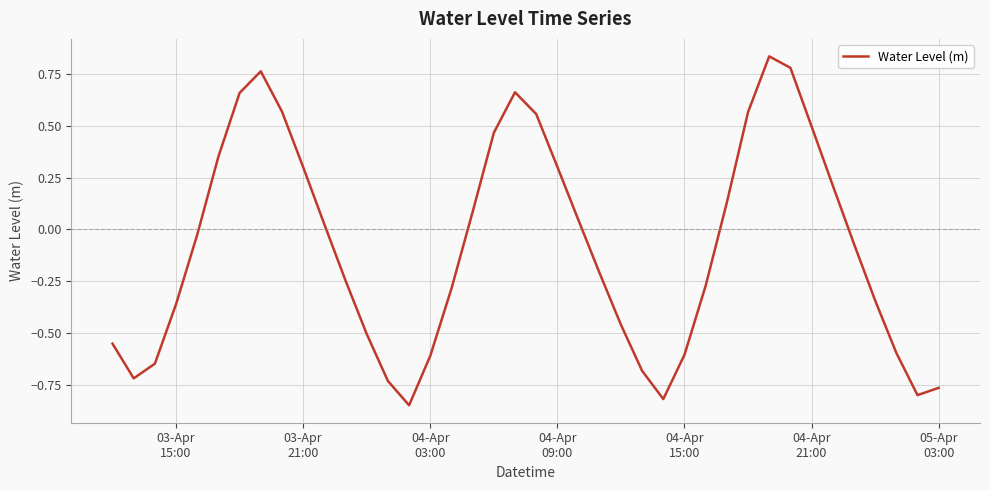

What is the difference between the maximum and minimum values?

1.7